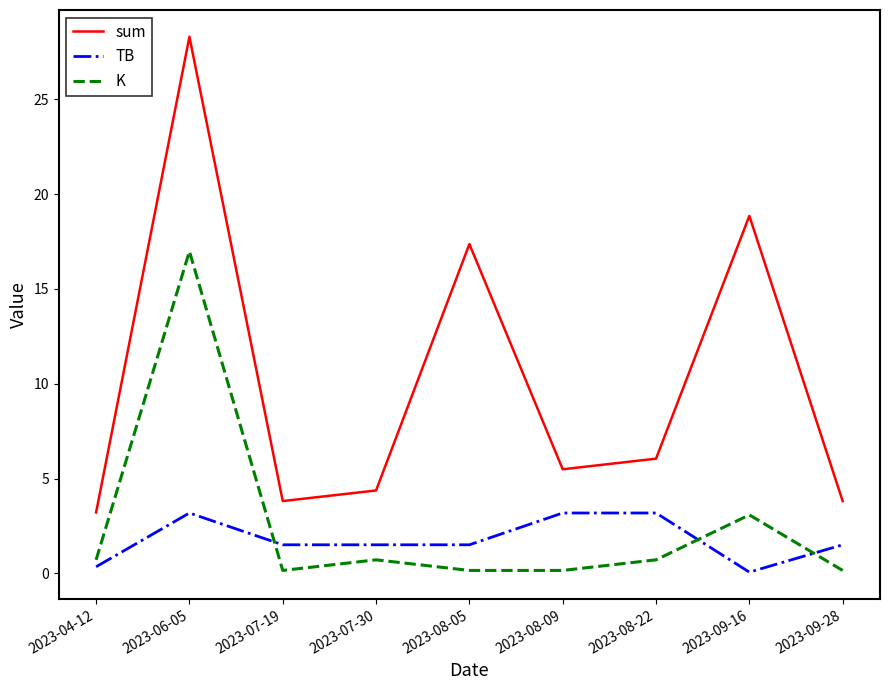

Reading right to left, list all the values displayed in this chart.

sum: 3.8	18.9	6.0	5.5	17.4	4.4	3.8	28.3	3.2
TB: 1.5	0.1	3.2	3.2	1.5	1.5	1.5	3.2	0.3
K: 0.2	3.1	0.7	0.2	0.2	0.7	0.2	17.0	0.7